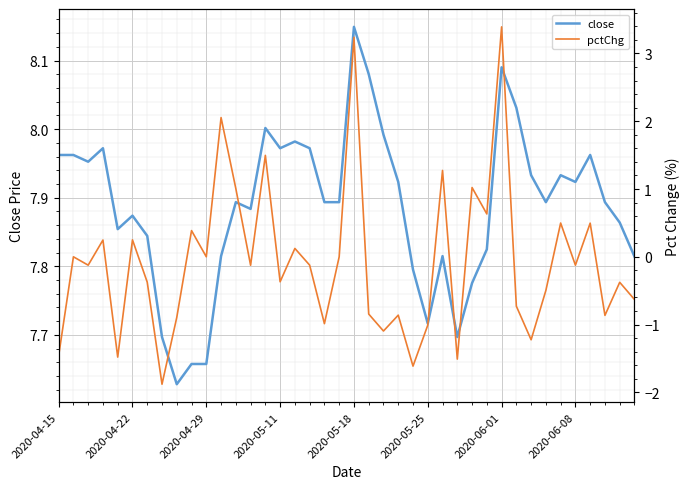

What is the difference between the second highest and second lowest values in the close series?

0.4